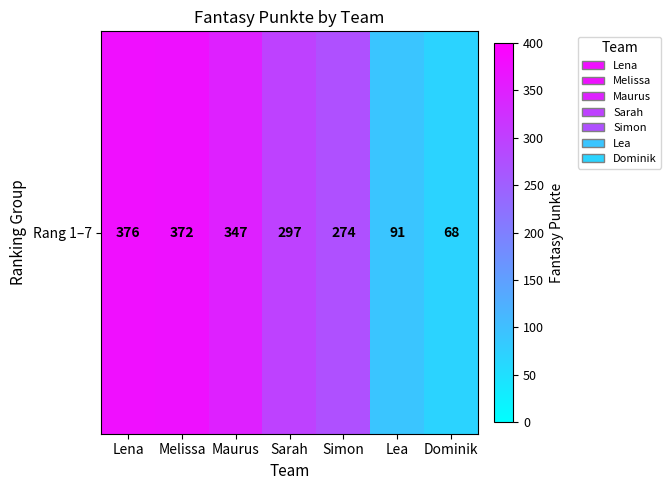

At which category does the chart reach its minimum across all series?

Dominik